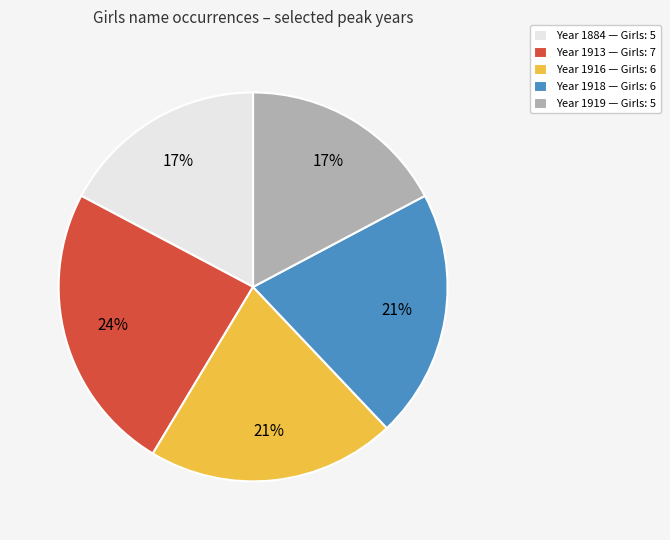

To the nearest percent, what portion does Year 1916 — Girls: 6 represent?

21%